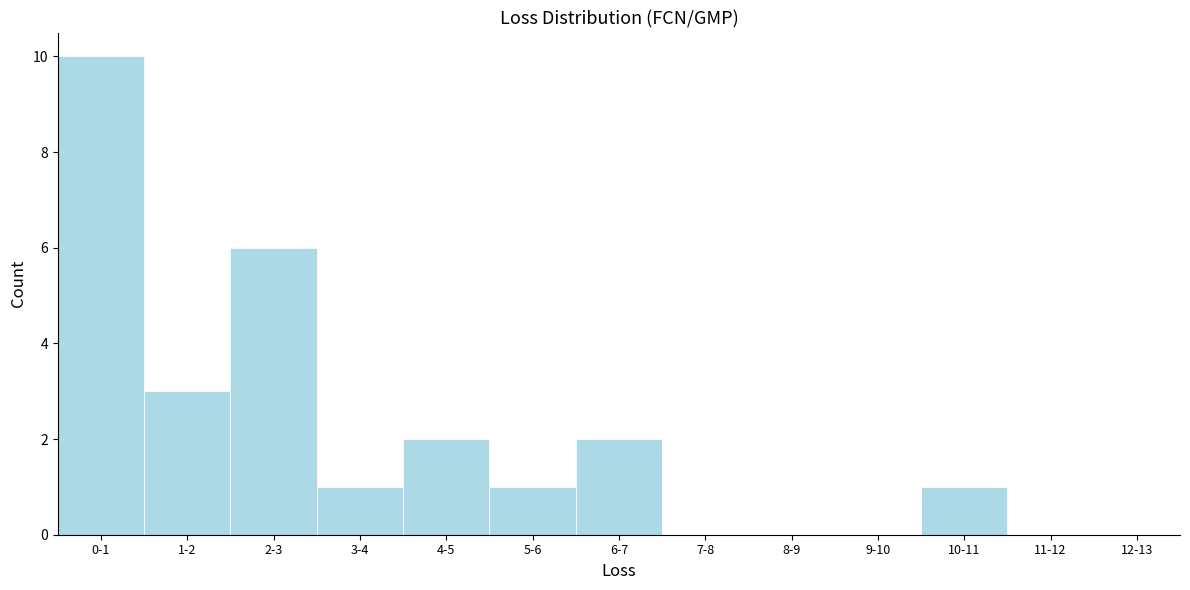

Reading left to right, list all the values displayed in this chart.

0-1=10	1-2=3	2-3=6	3-4=1	4-5=2	5-6=1	6-7=2	7-8=0	8-9=0	9-10=0	10-11=1	11-12=0	12-13=0